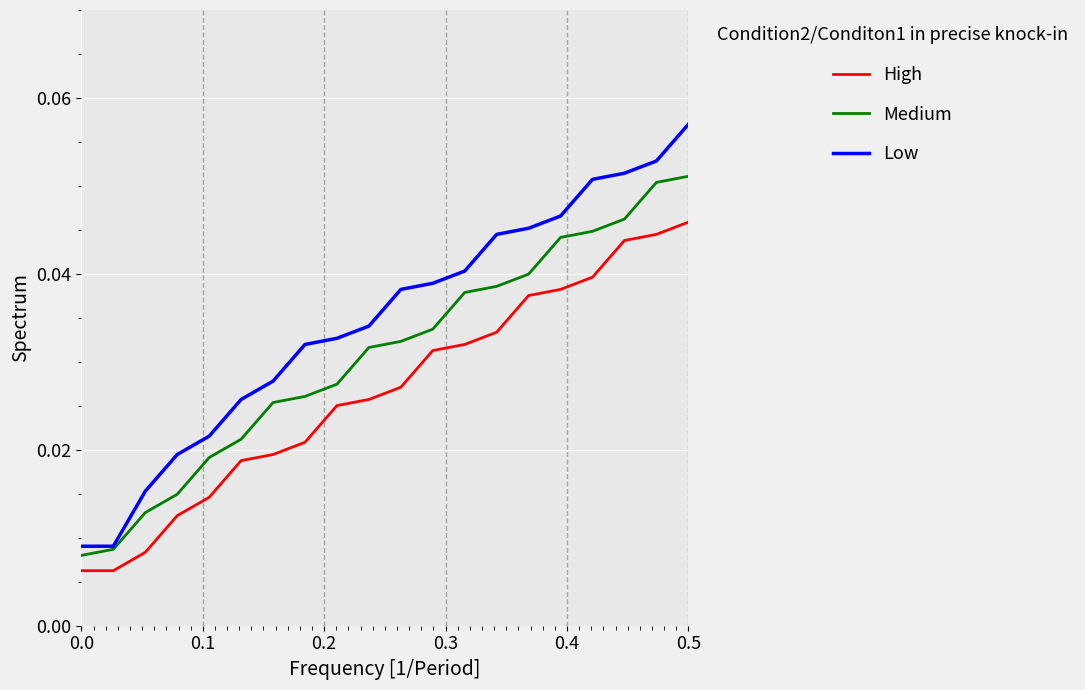

True or false: High and Low intersect in this chart.

False